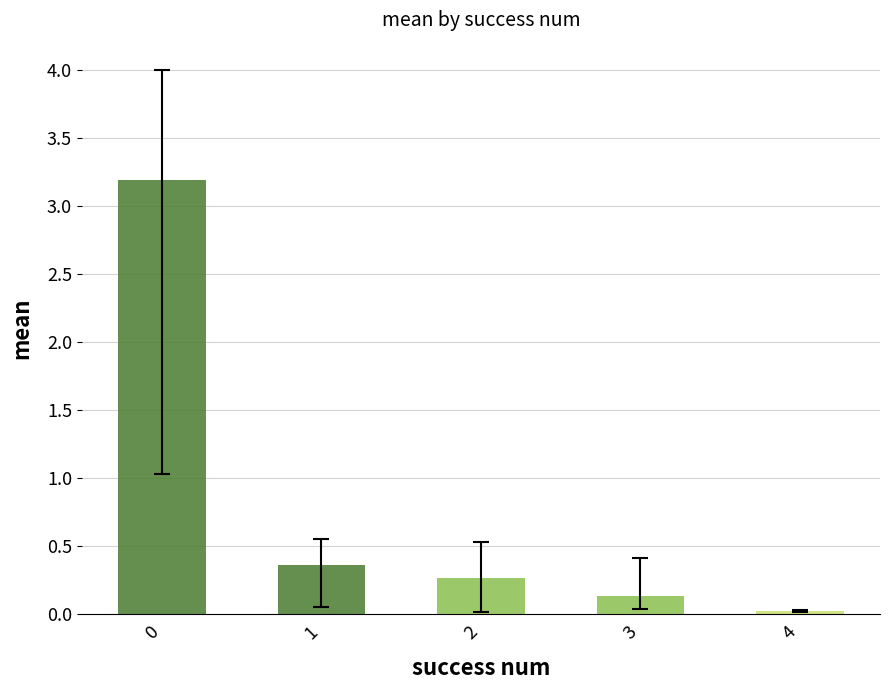

What is the change in value from 0 to 3?

-3.1